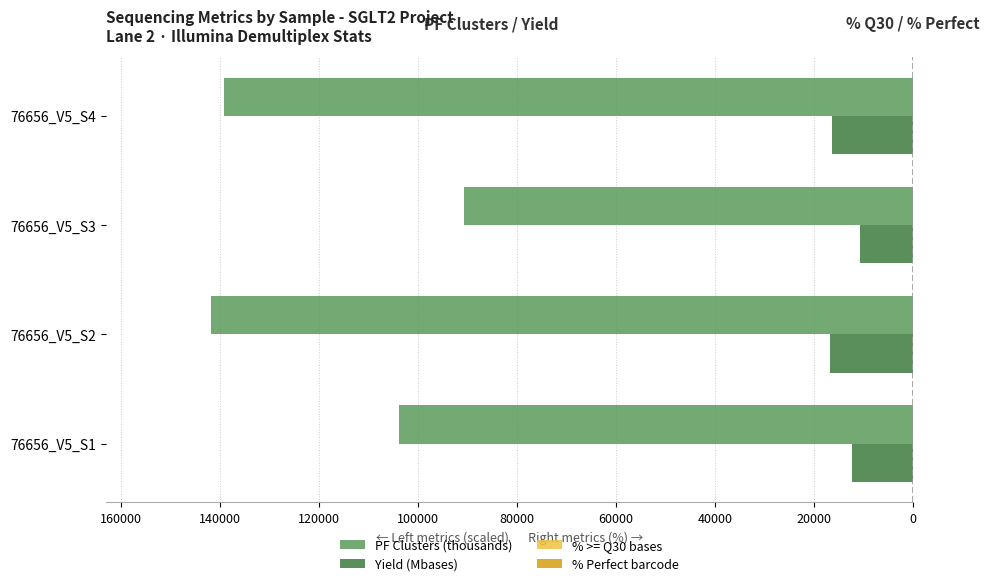

How many bars are there in each group?

4